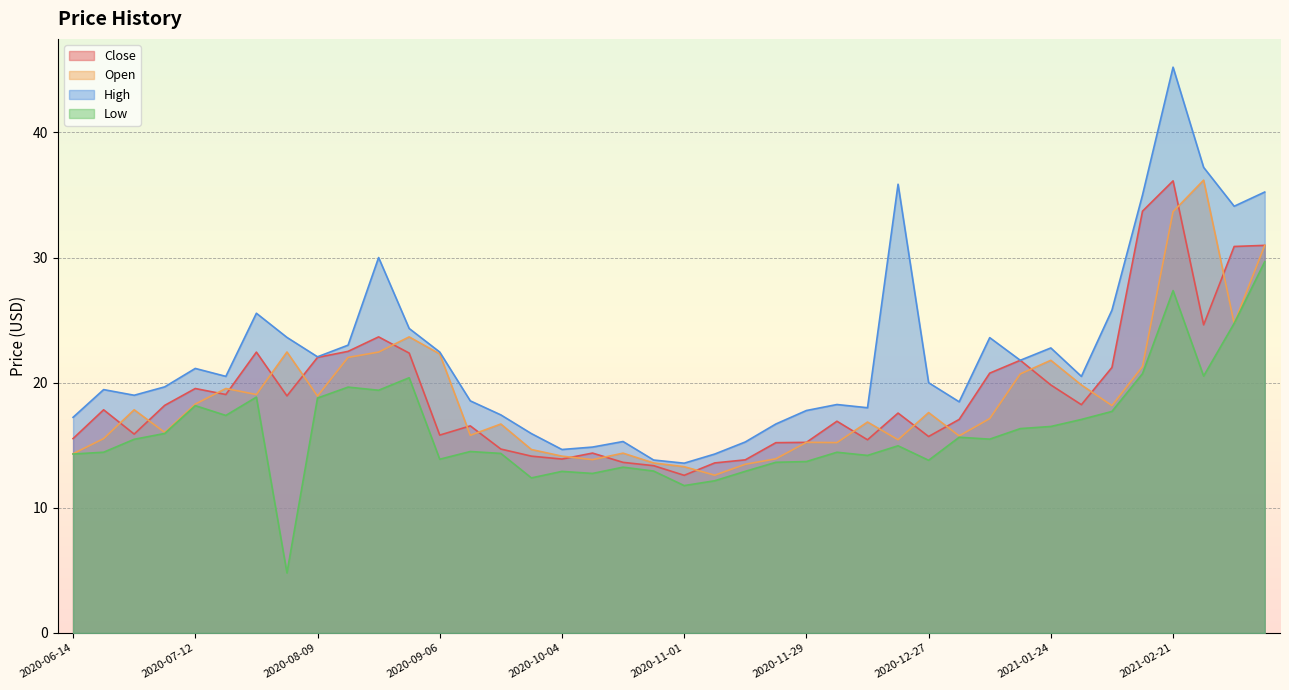

Where is the first local maximum for Low?

2020-07-12